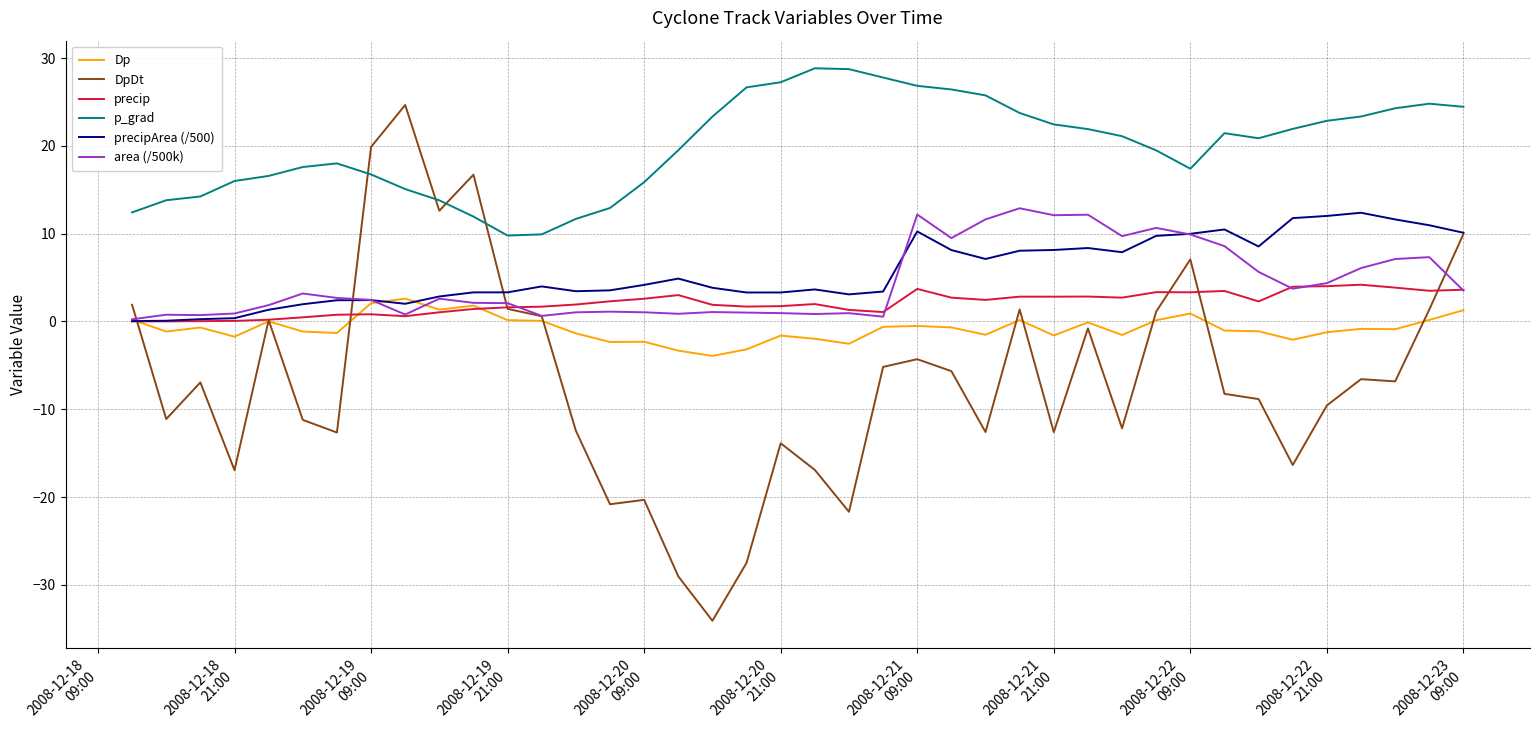

Which series has the widest spread of values?

DpDt